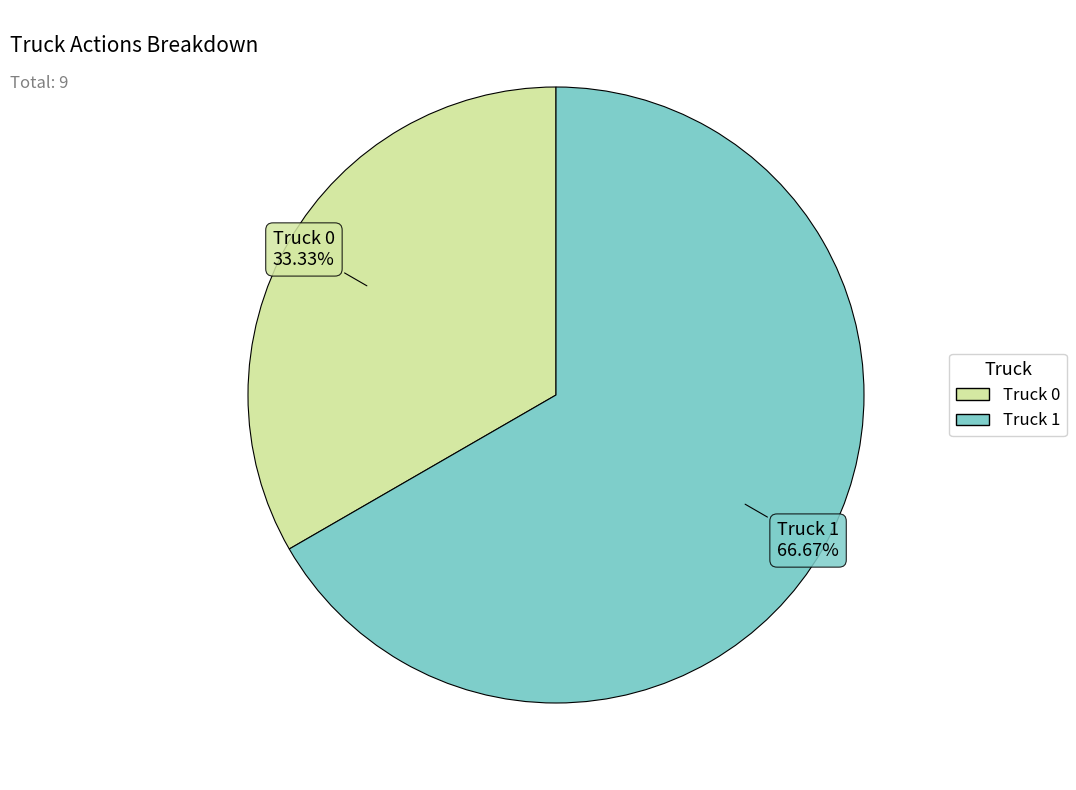

What is the majority slice?

Truck 1